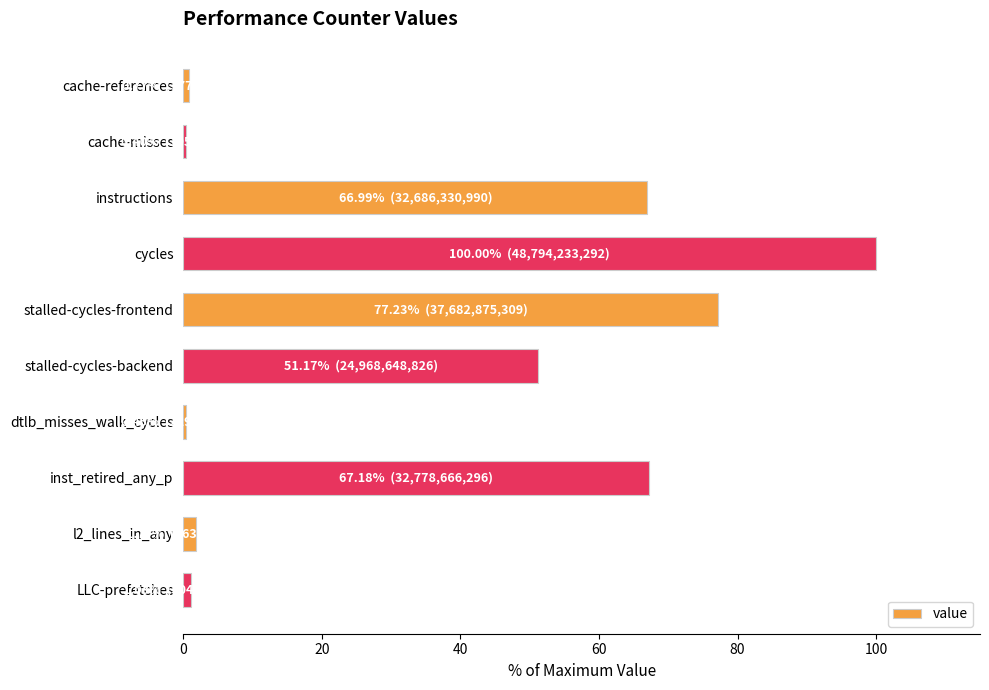

How many data points are less than 51?

5